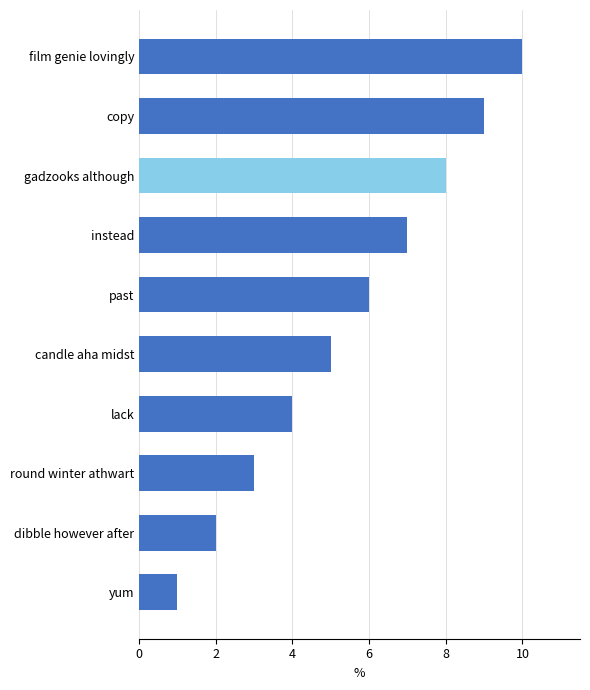

What is the sum of all values?

55